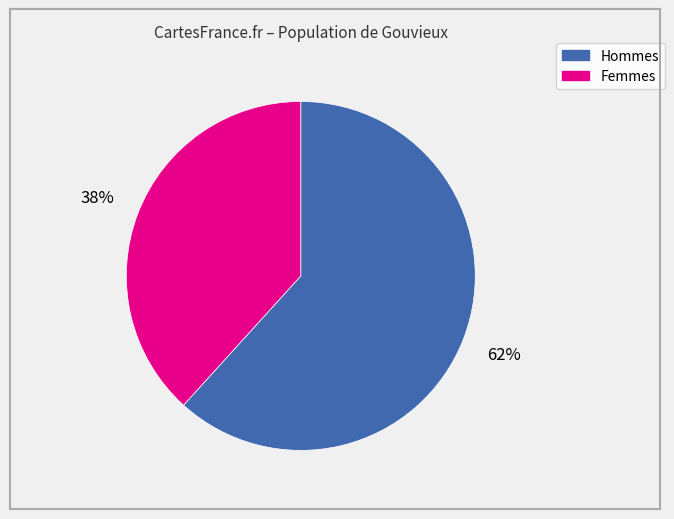

Is there a majority slice in this chart?

Yes